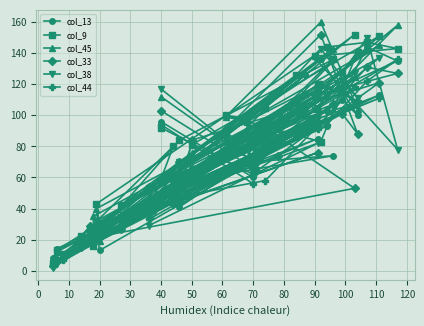

What is the value of the col_33 point at the 17th from the left?

19